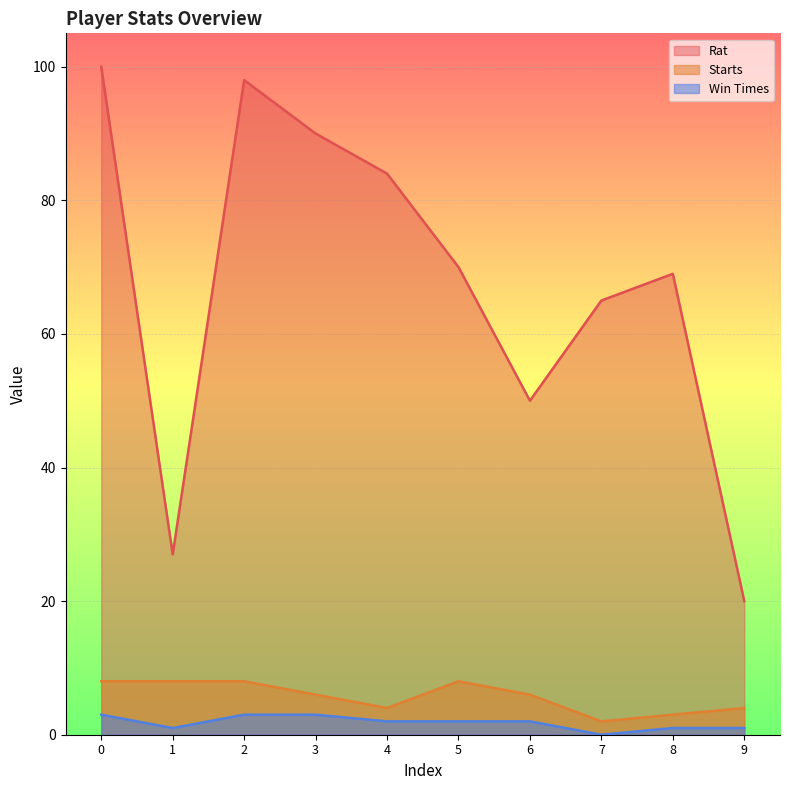

Reading right to left, list all the values displayed in this chart.

Rat: 20	69	65	50	70	84	90	98	27	100
Starts: 4	3	2	6	8	4	6	8	8	8
Win Times: 1	1	0	2	2	2	3	3	1	3